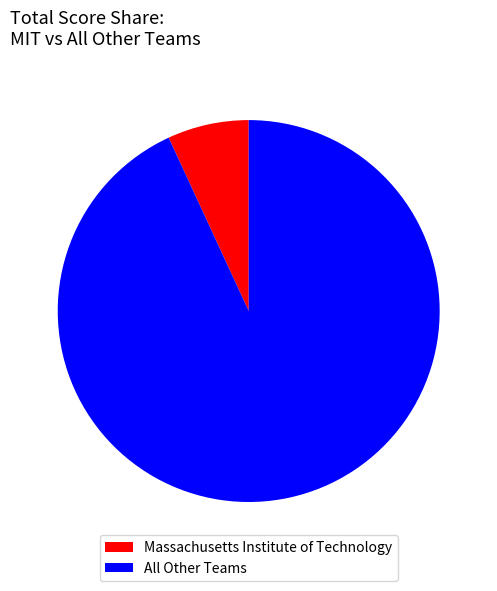

Do Massachusetts Institute of Technology and All Other Teams together represent more than half of the pie?

Yes